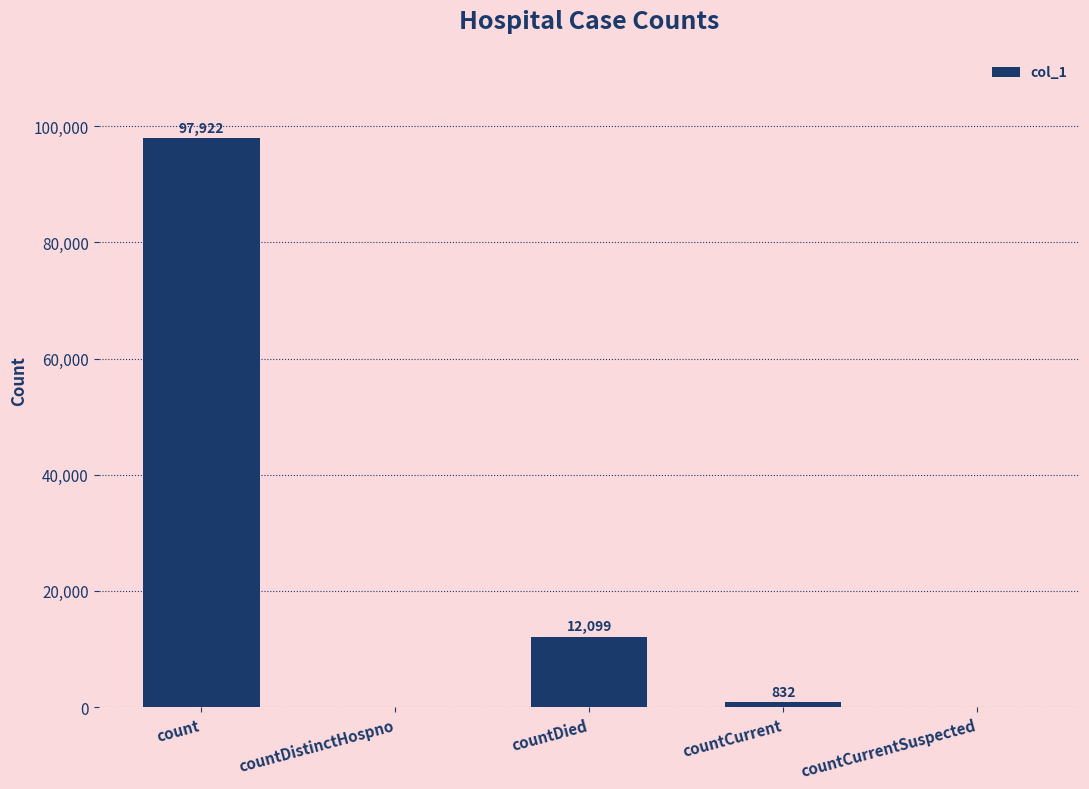

The value at countCurrentSuspected is 0. True or false?

True